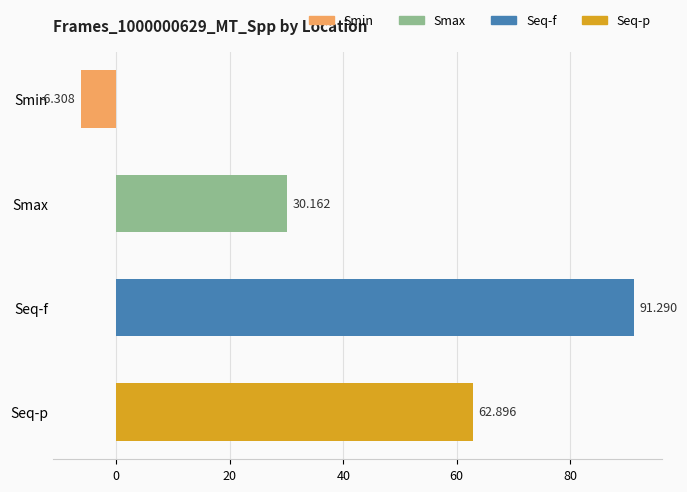

What is the label of the 1st bar from the top?

Smin